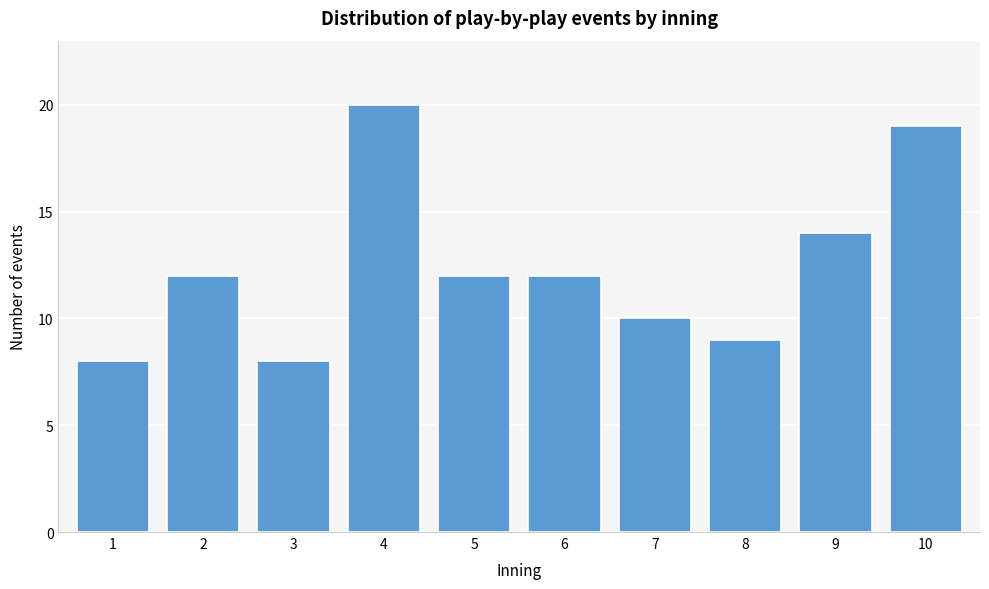

Reading left to right, what are all the values shown in this chart?

1=8	2=12	3=8	4=20	5=12	6=12	7=10	8=9	9=14	10=19